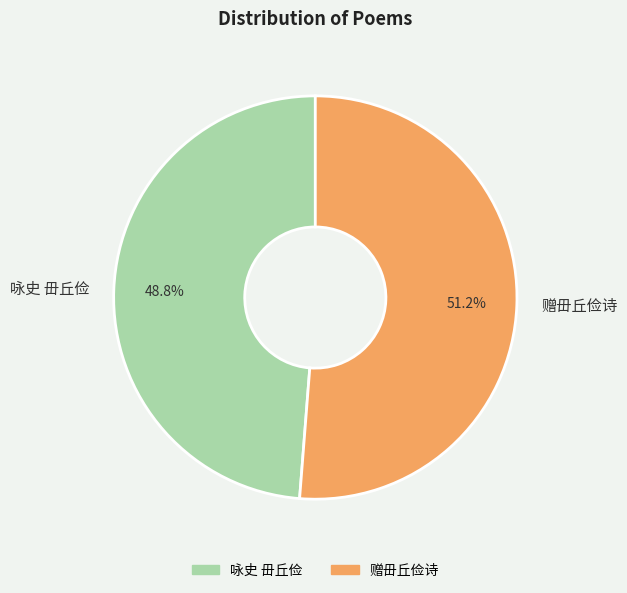

What is the largest slice in the pie chart?

赠毌丘俭诗